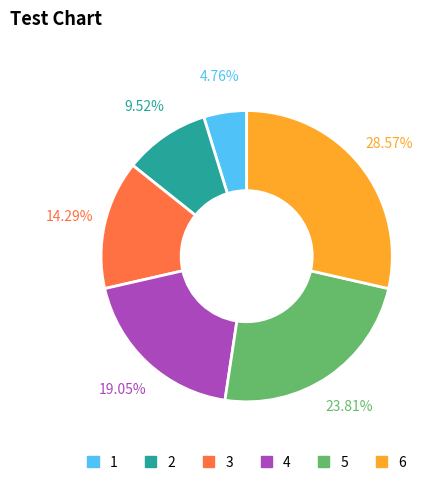

To the nearest percent, what percentage of the pie is 2?

10%